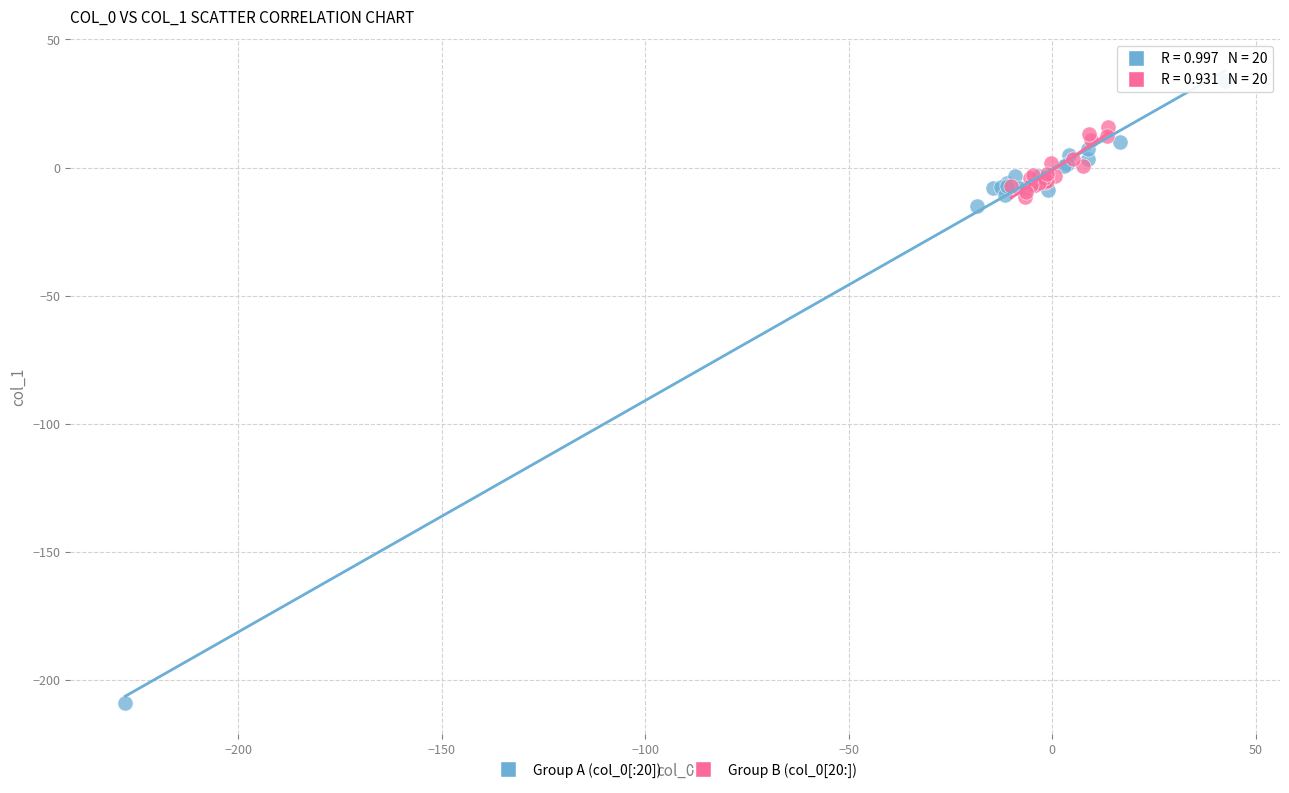

Which series has the largest Y range (max minus min)?

Group A (col_0[:20])